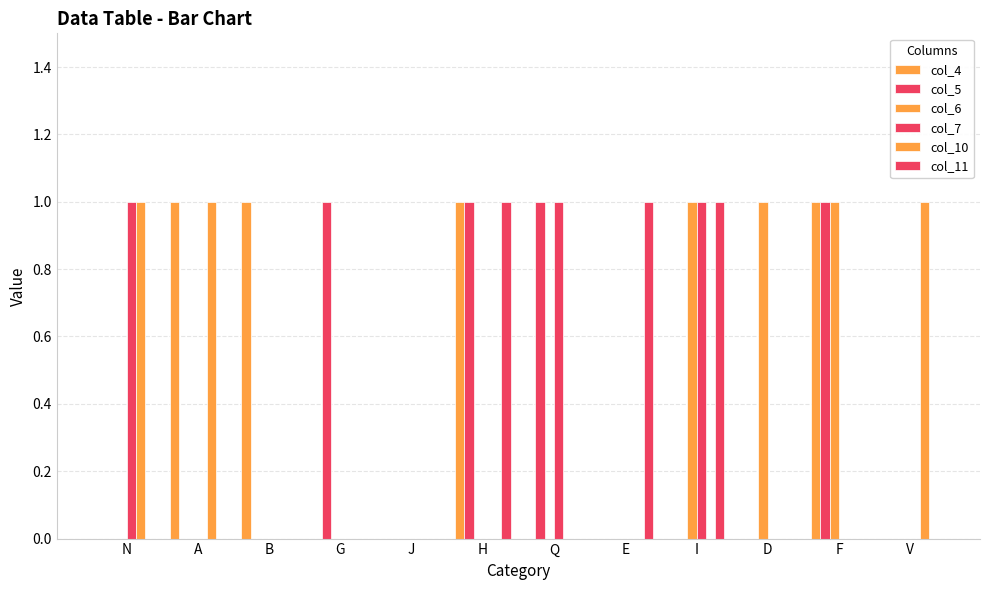

Count the number of data series in this chart.

6